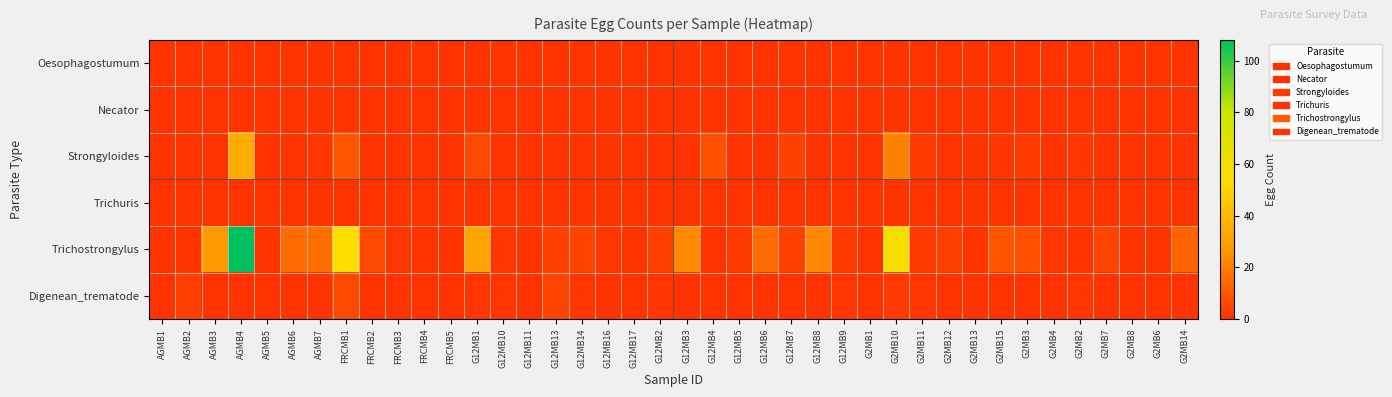

At which category is the sum across all series the highest?

AGMB4